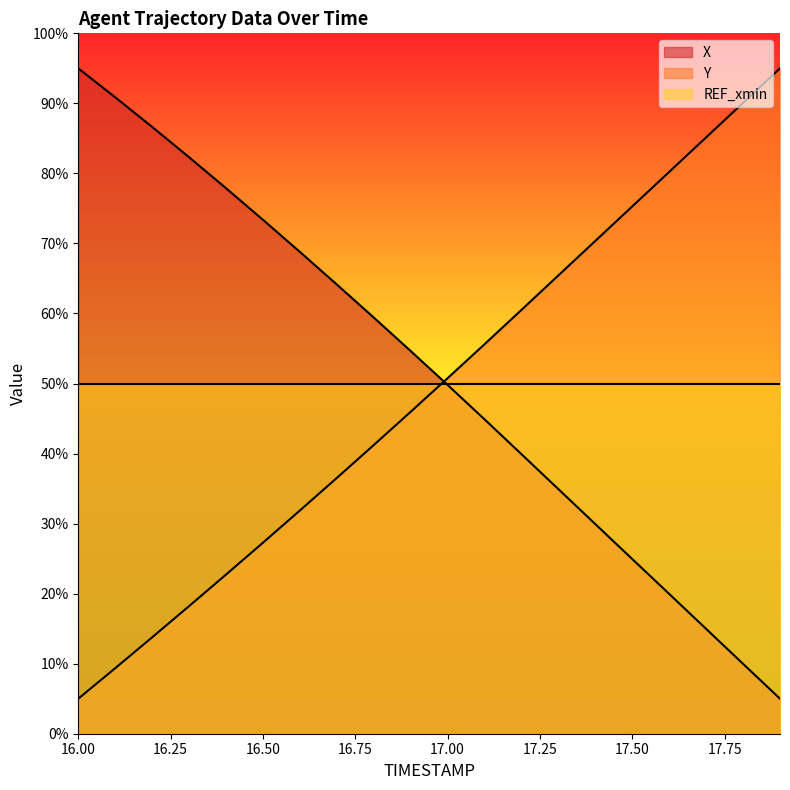

What are all the series names shown in the legend?

X, Y, REF_xmin